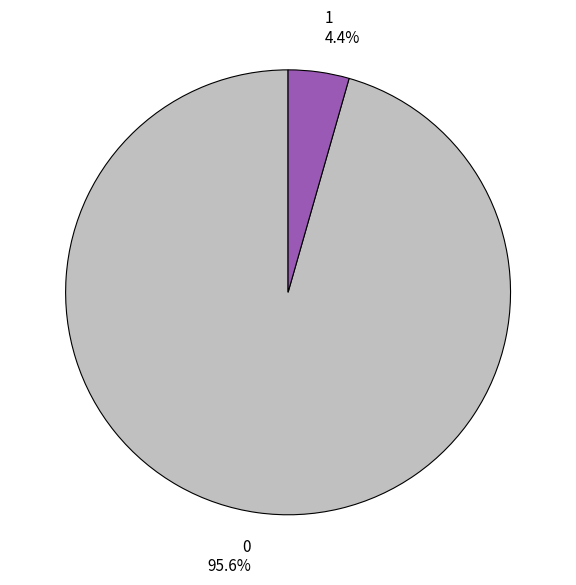

To the nearest percent, what is the combined percentage of 1 and 0?

100%